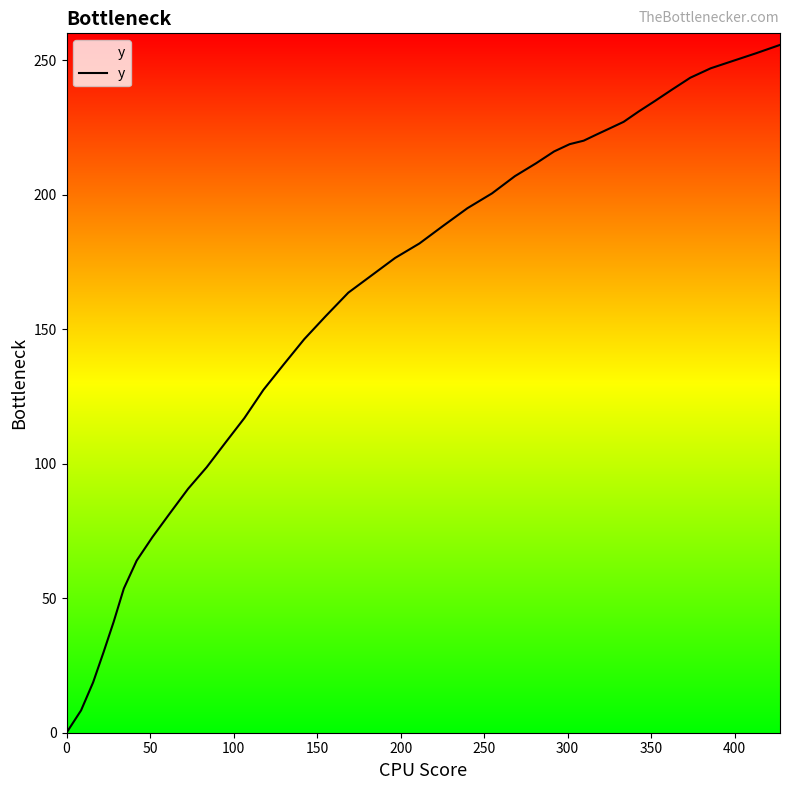

What is the greatest value displayed?

255.7